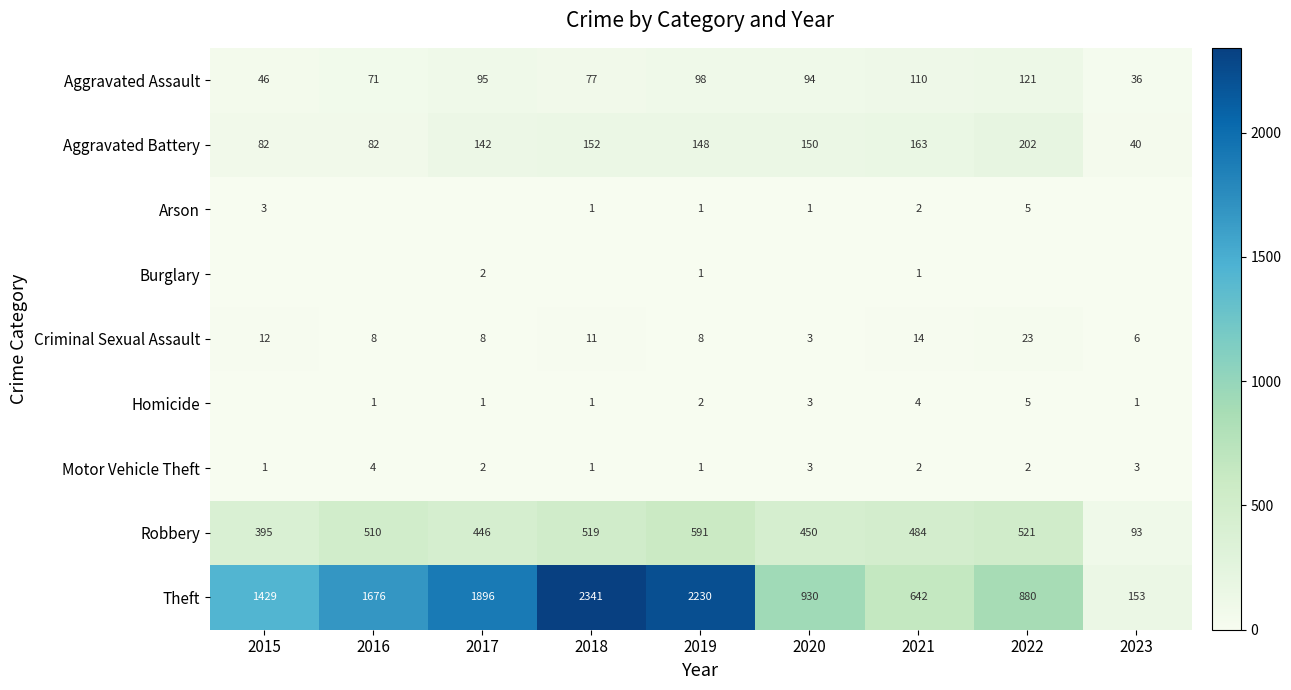

At which label does Aggravated Assault first exceed 94?

2017